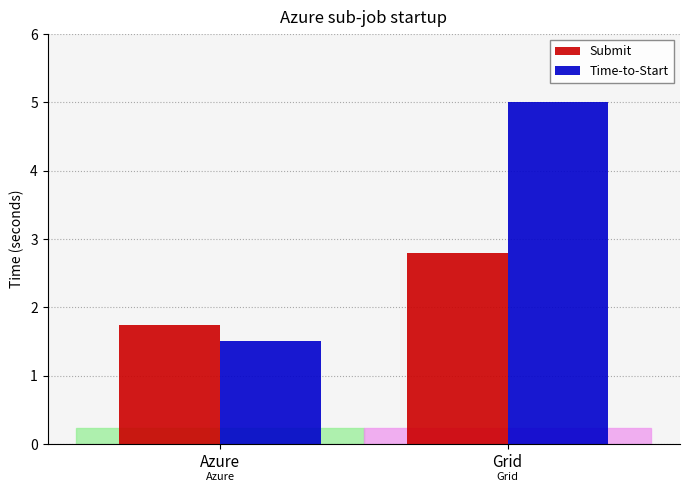

What is the total value across all series at Grid?

7.8